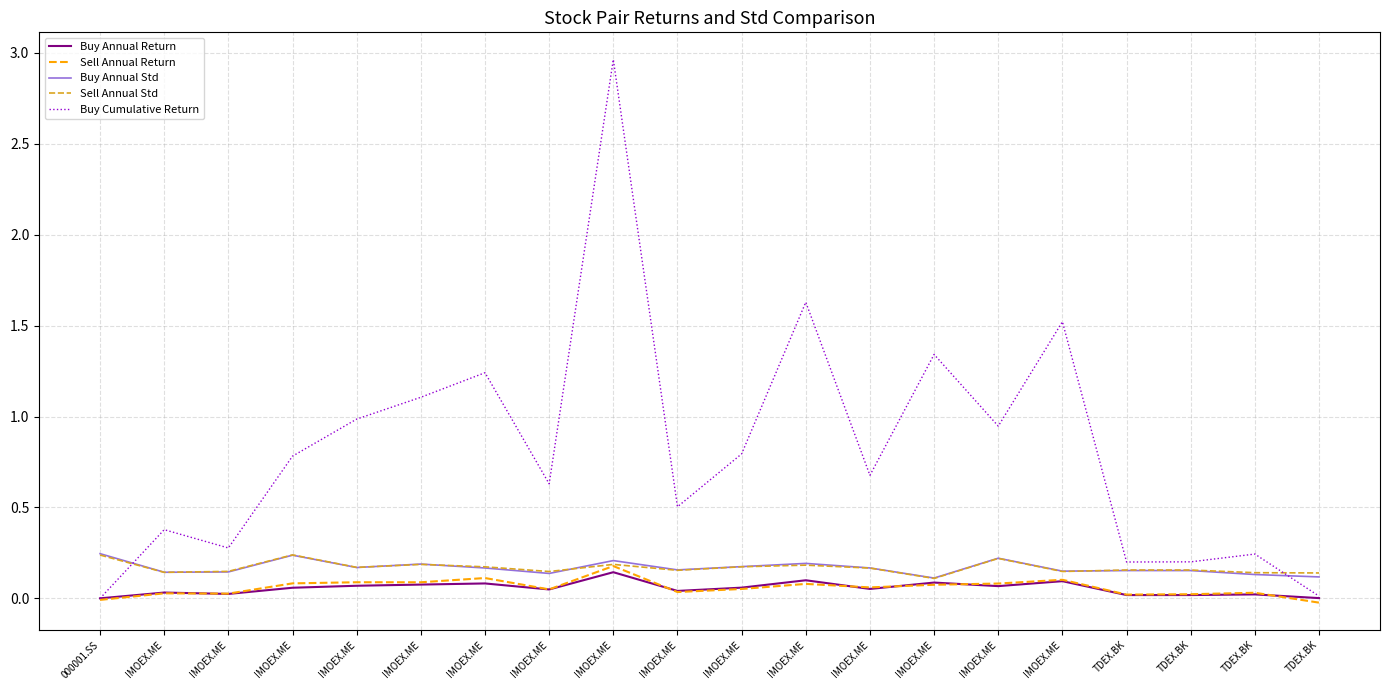

What is the spread (max minus min) of values at IMOEX.ME?

0.4